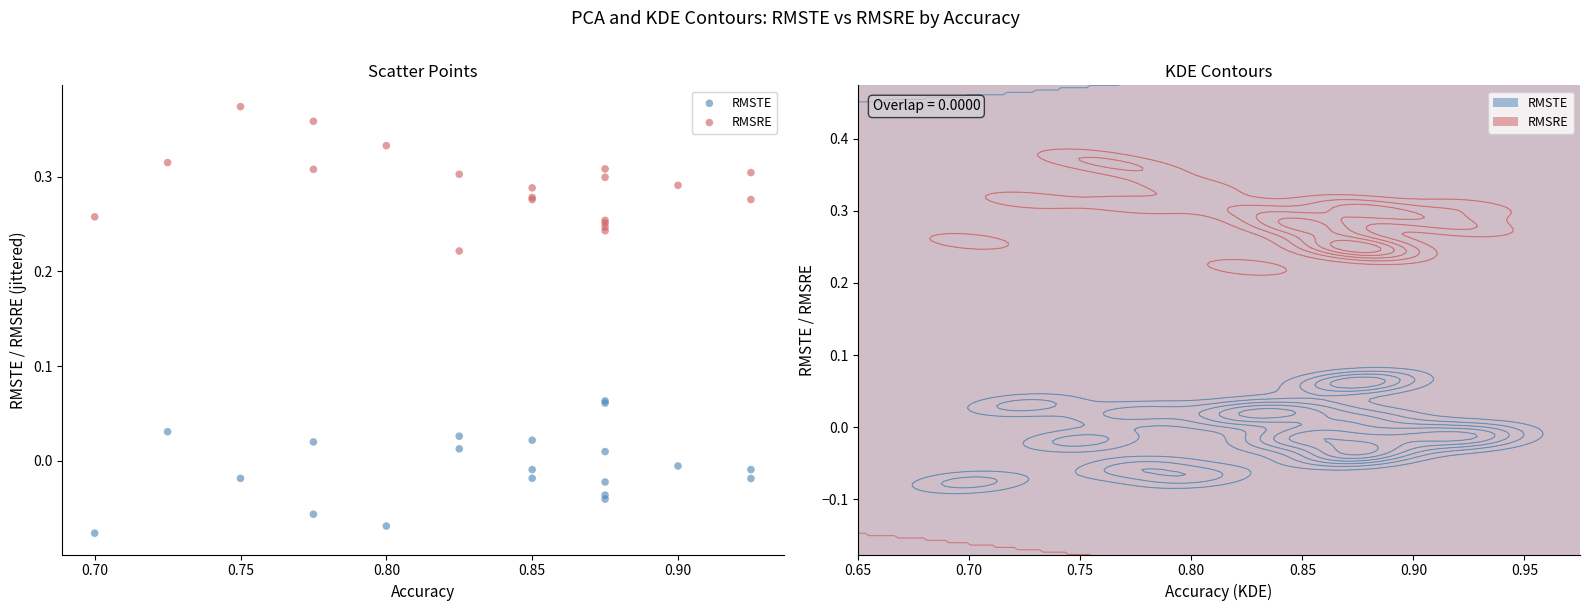

Which series contains the highest Y value?

RMSRE